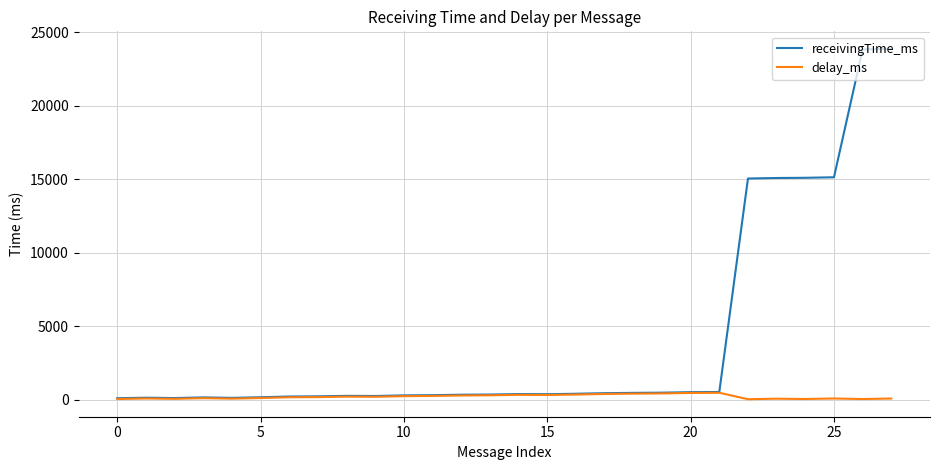

Which series has the largest range (max minus min)?

receivingTime_ms